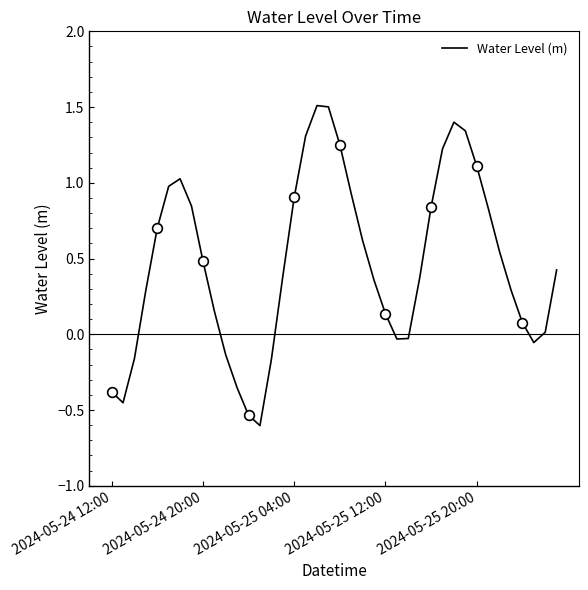

How many negative values are there?

11